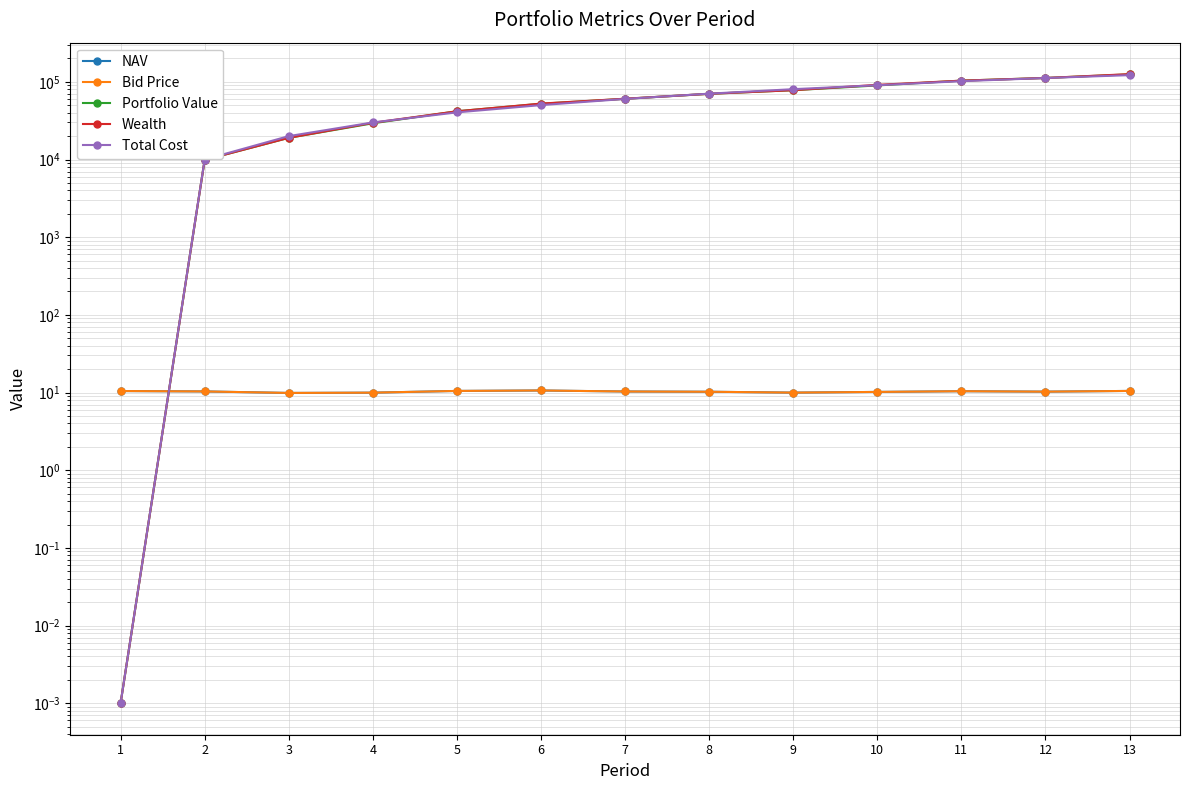

What is the difference between the maximum and minimum values in the Portfolio Value series?

124787.8